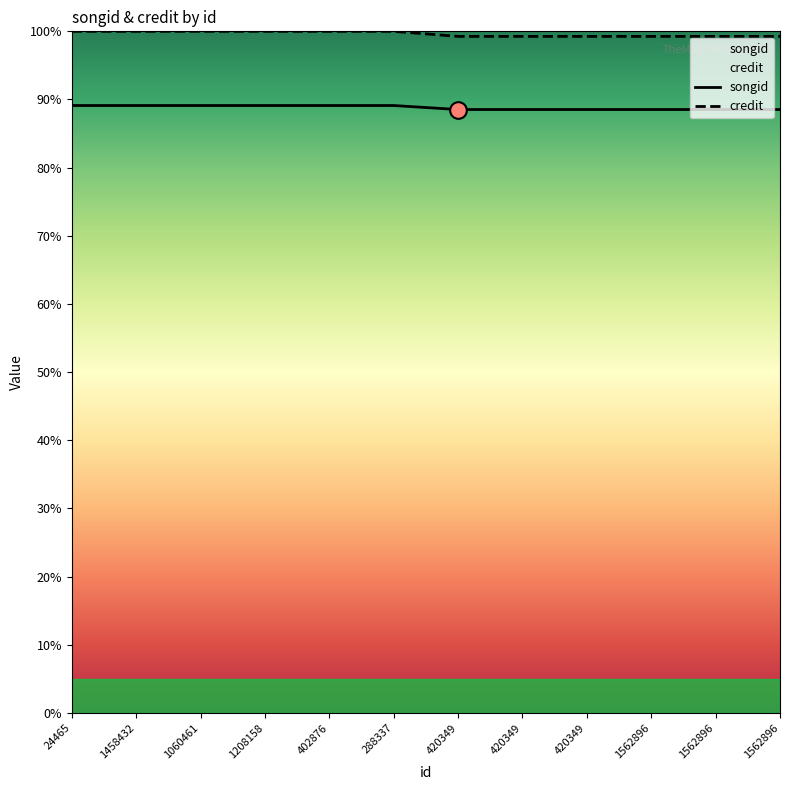

Reading right to left, extract all data points from this chart.

songid: 1562896=88.5	1562896=88.5	1562896=88.5	420349=88.5	420349=88.5	420349=88.5	288337=89.1	402876=89.1	1208158=89.1	1060461=89.1	1458432=89.1	24465=89.1
credit: 1562896=99.3	1562896=99.3	1562896=99.3	420349=99.3	420349=99.3	420349=99.3	288337=100.0	402876=100.0	1208158=100.0	1060461=100.0	1458432=100.0	24465=100.0